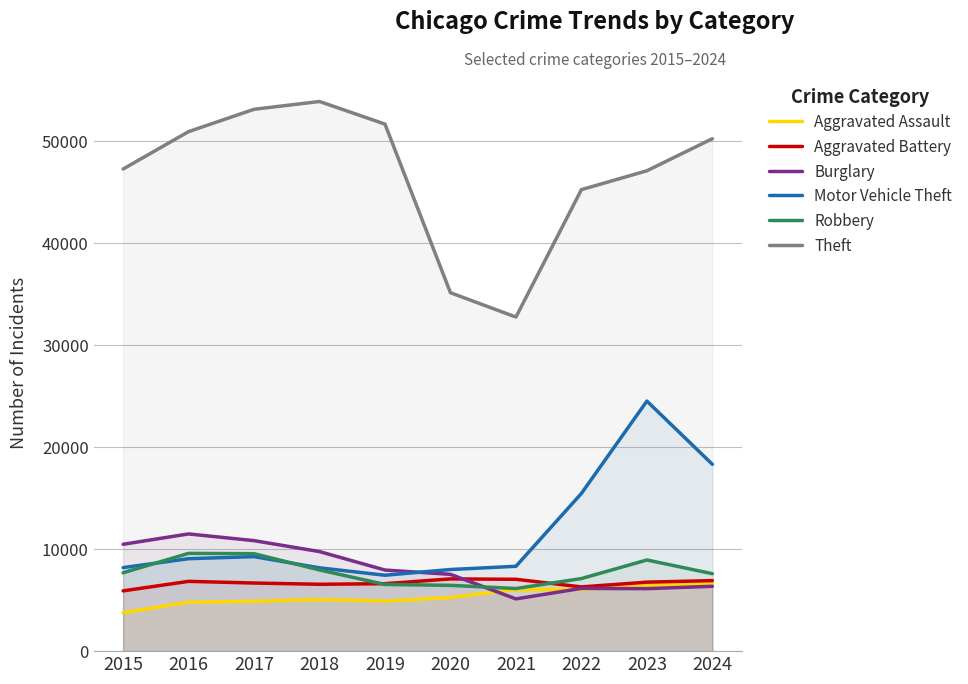

True or false: Aggravated Assault has a value of 8337 at 2022.

False